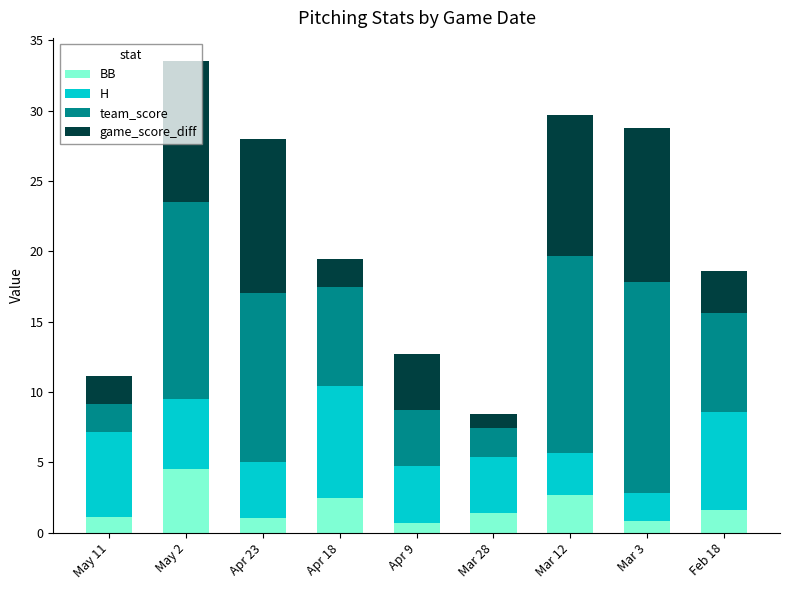

What is the highest value of the BB series?

4.5